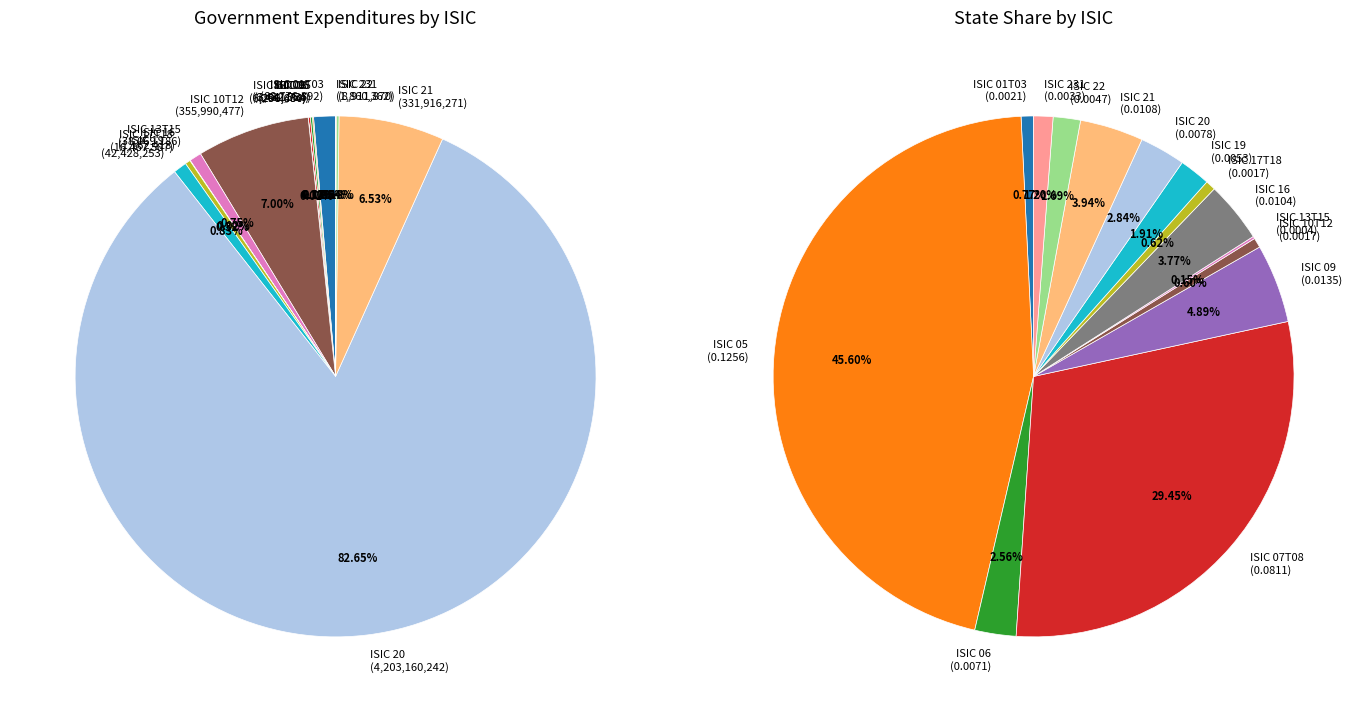

Is ISIC 20 the majority of the pie?

Yes